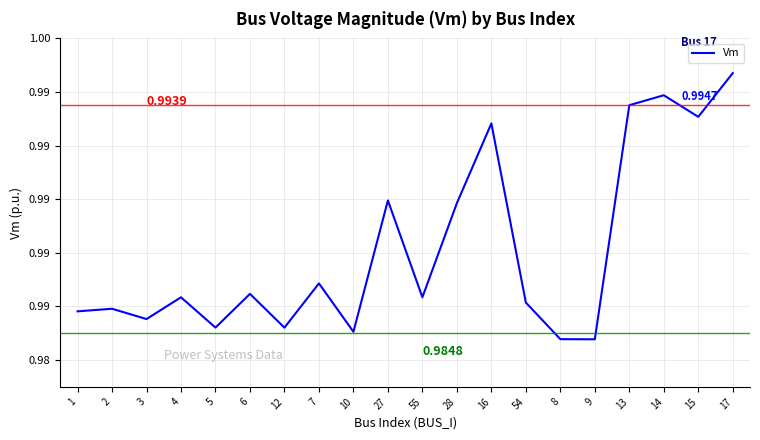

Which category has the lowest value across all series?

9